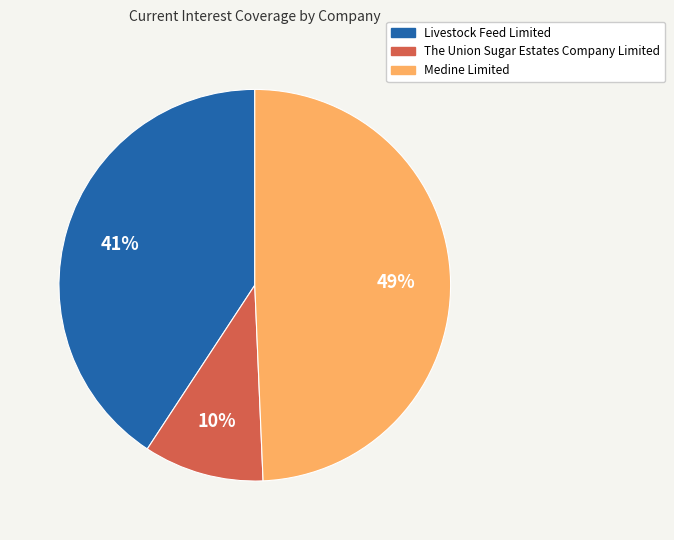

Is it true that Medine Limited is 49% of the pie?

True